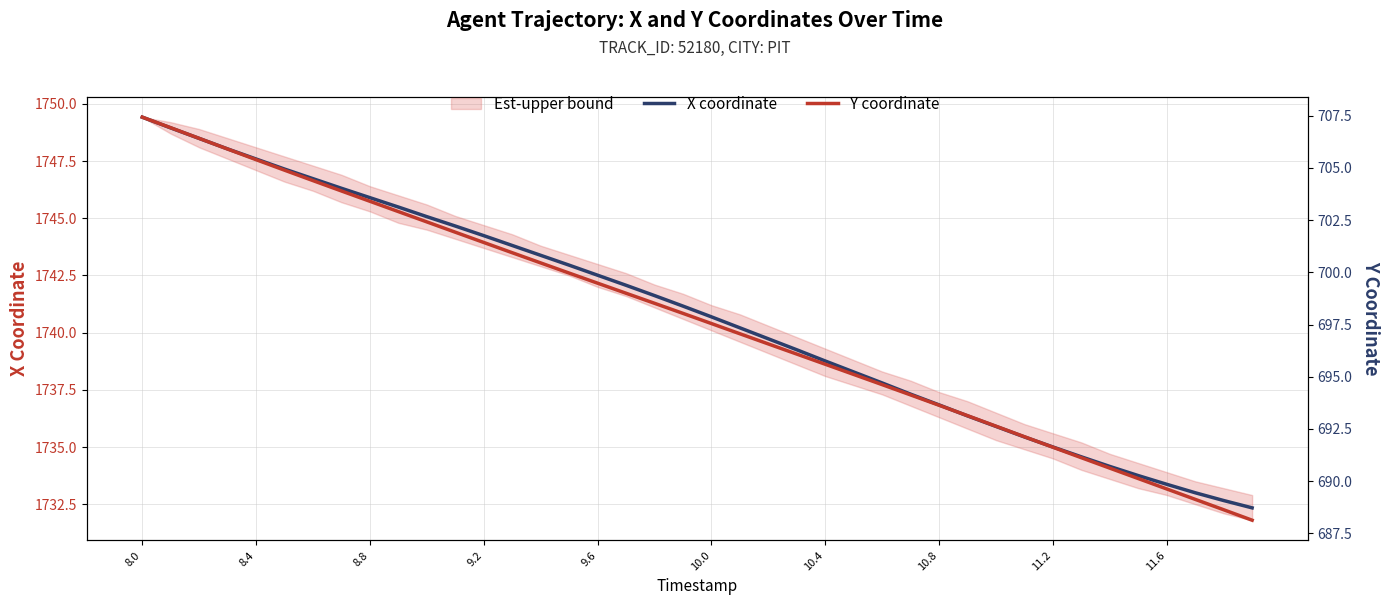

The value of X coordinate at 17 is 1742.1. True or false?

True